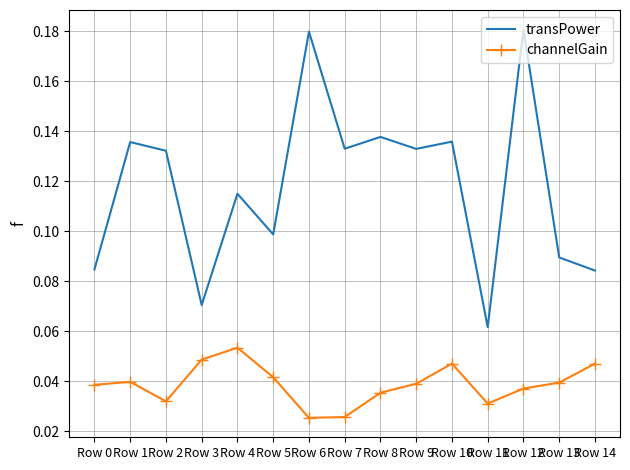

Is the value of channelGain at Row 5 greater than the value of transPower at Row 3?

No